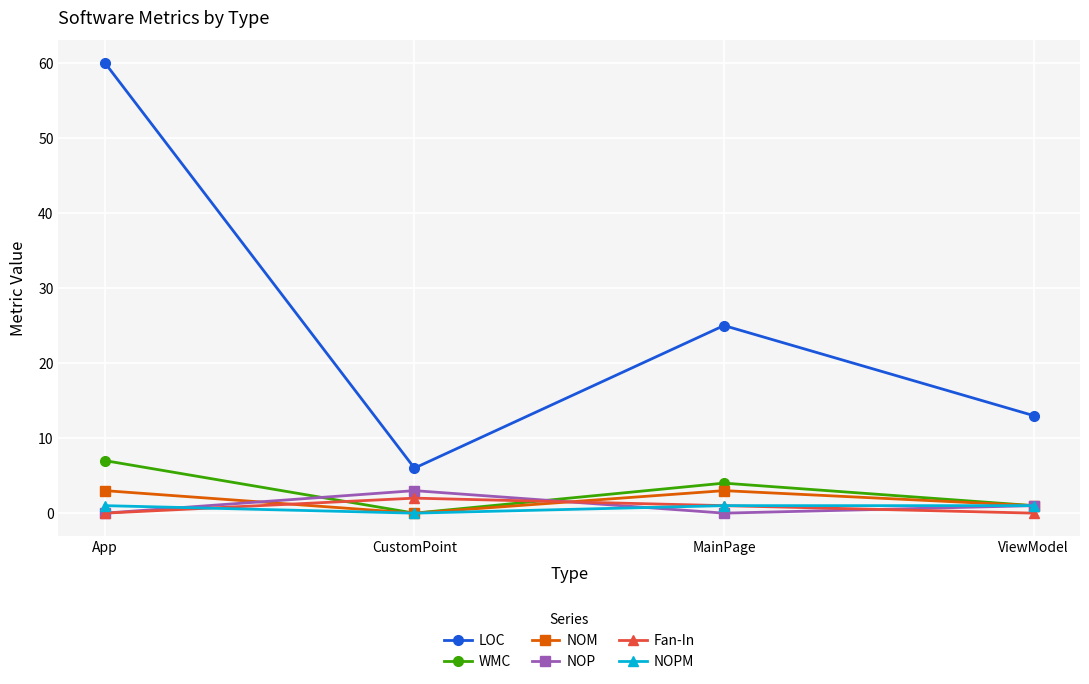

True or false: NOPM has more than 2 interior local peaks.

False